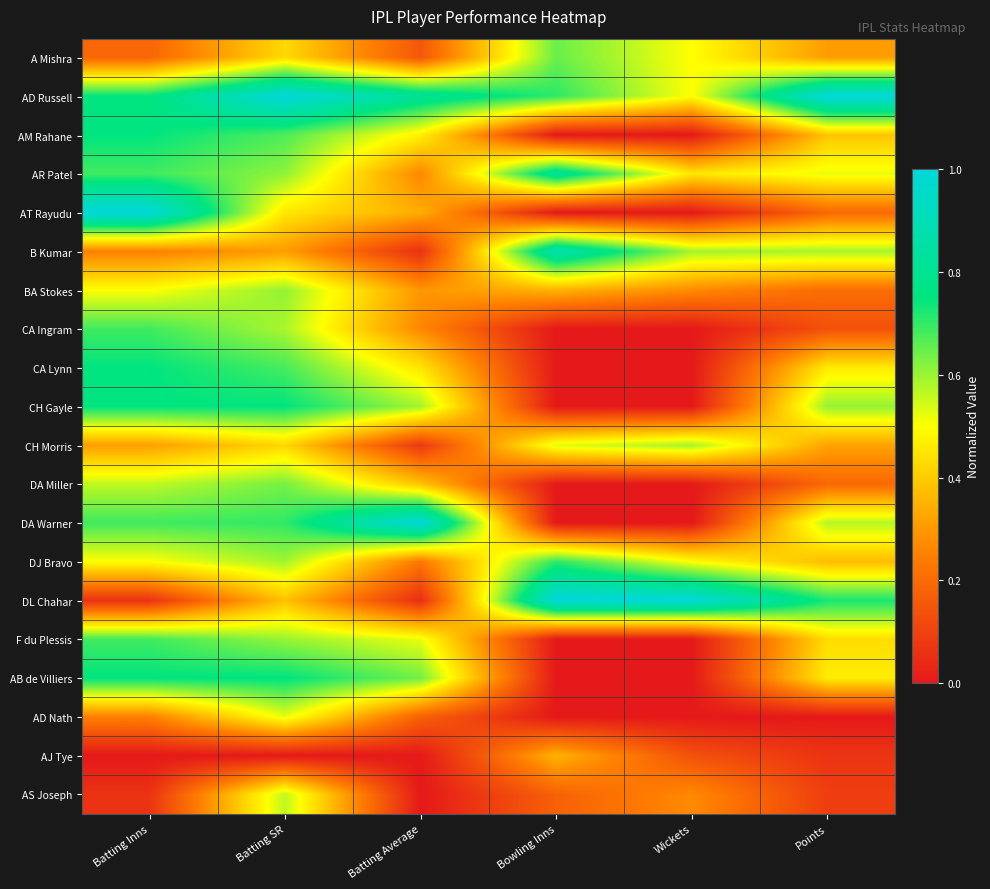

Which label corresponds to the smallest value in the chart?

Bowling Inns